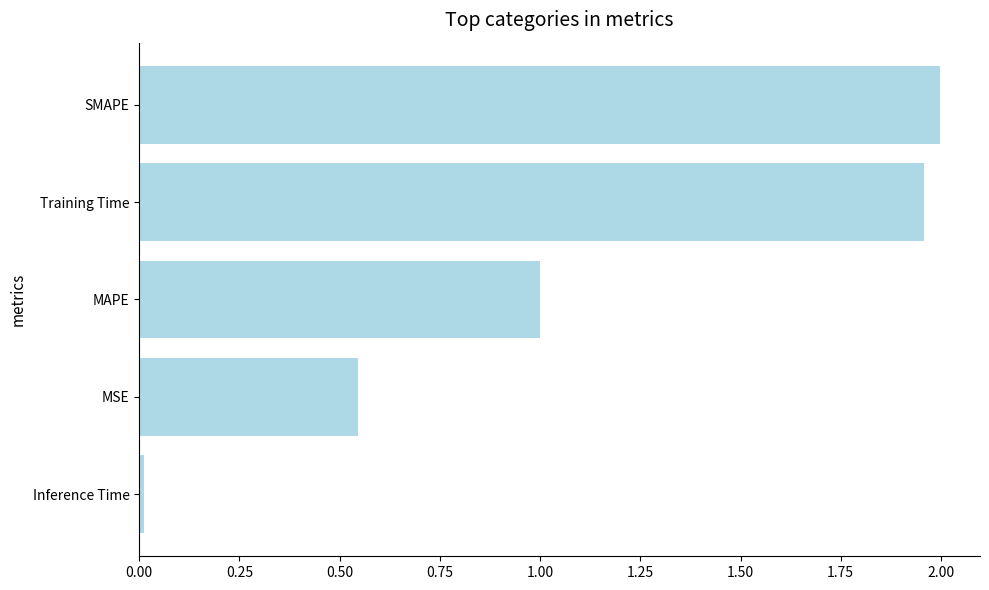

Between Training Time and MAPE, which is larger?

Training Time